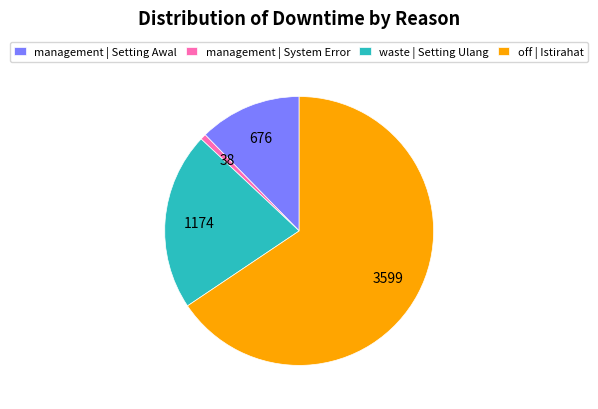

Combined, do management | Setting Awal and waste | Setting Ulang account for over 50%?

No